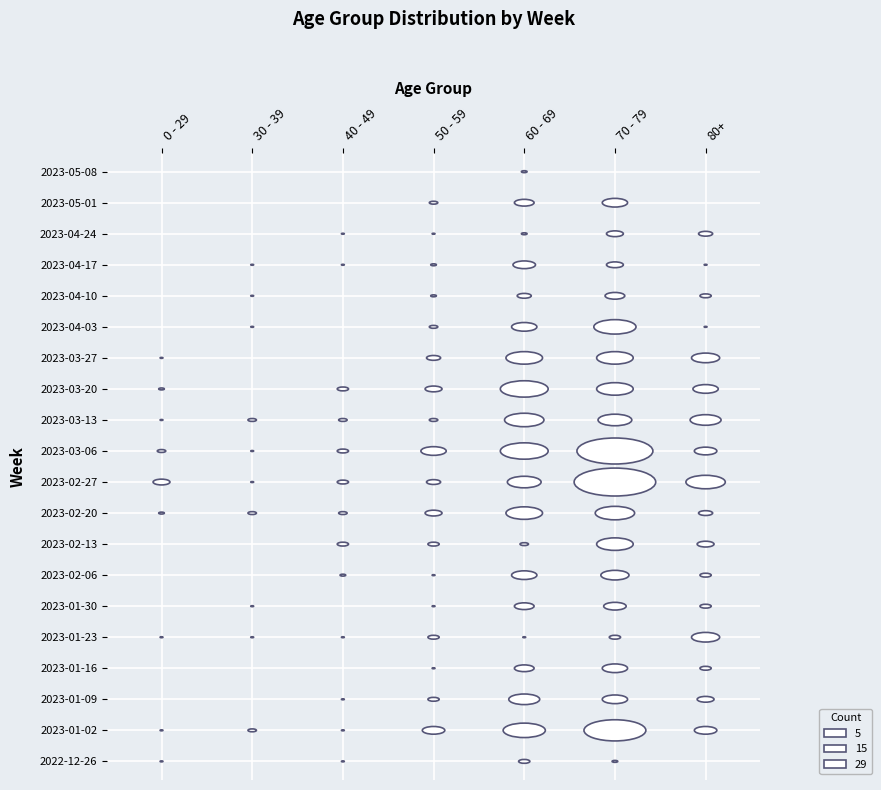

Reading left to right, transcribe all the data shown in this chart.

2022-12-26: 1	0	1	0	4	2	0
2023-01-02: 1	3	1	8	15	22	8
2023-01-09: 0	0	1	4	11	9	6
2023-01-16: 0	0	0	1	7	9	4
2023-01-23: 1	1	1	4	1	4	10
2023-01-30: 0	1	0	1	7	8	4
2023-02-06: 0	0	2	1	9	10	4
2023-02-13: 0	0	4	4	3	13	6
2023-02-20: 2	3	3	6	13	14	5
2023-02-27: 6	1	4	5	12	29	14
2023-03-06: 3	1	4	9	17	27	8
2023-03-13: 1	3	3	3	14	12	11
2023-03-20: 2	0	4	6	17	13	9
2023-03-27: 1	0	0	5	13	13	10
2023-04-03: 0	1	0	3	9	15	1
2023-04-10: 0	1	0	2	5	7	4
2023-04-17: 0	1	1	2	8	6	1
2023-04-24: 0	0	1	1	2	6	5
2023-05-01: 0	0	0	3	7	9	0
2023-05-08: 0	0	0	0	2	0	0